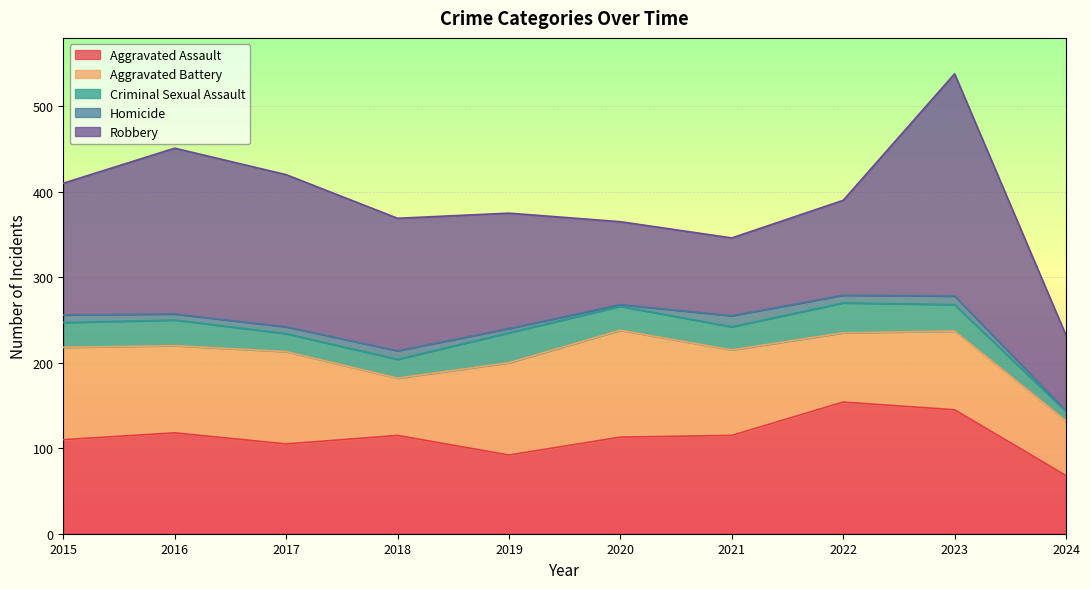

Count the number of data series in this chart.

5